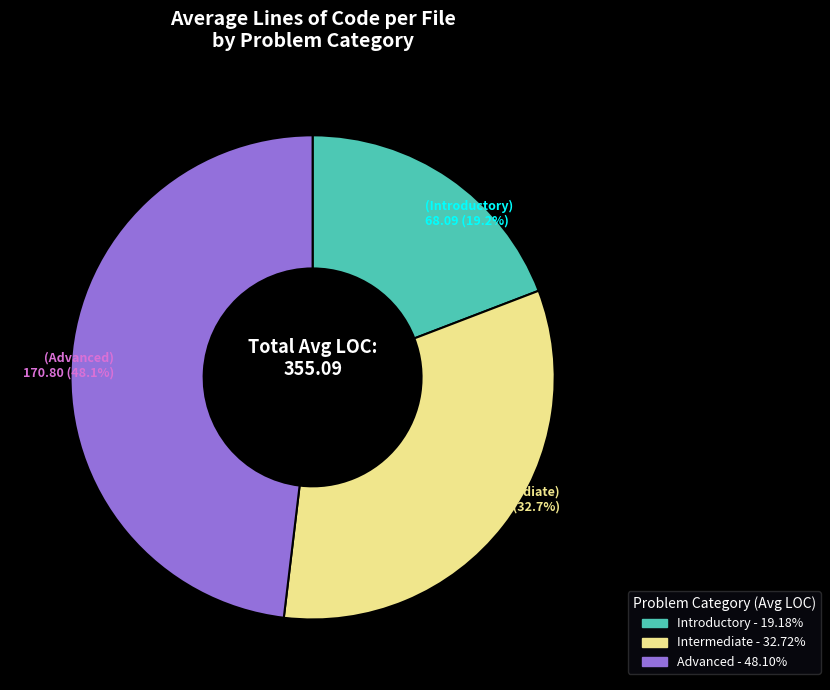

To the nearest percent, what portion does Advanced represent?

48%